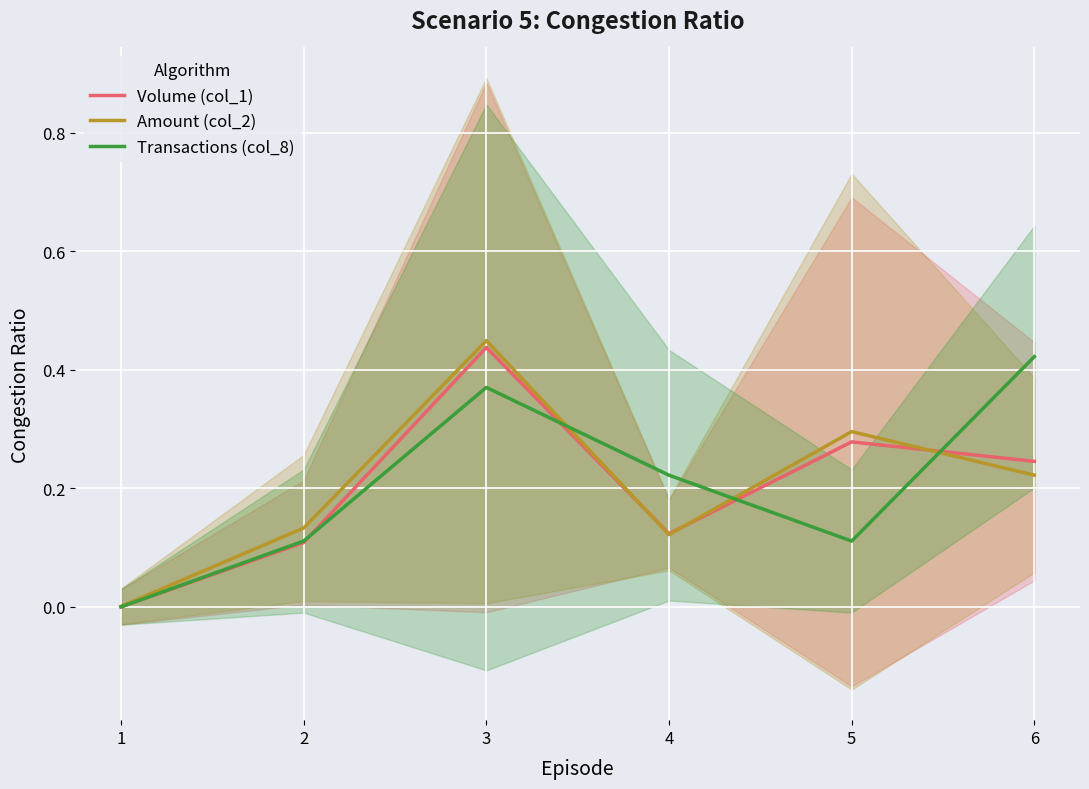

Reading left to right, extract all data points from this chart.

Volume (col_1): 0.0	0.1	0.4	0.1	0.3	0.2
Amount (col_2): 0.0	0.1	0.4	0.1	0.3	0.2
Transactions (col_8): 0.0	0.1	0.4	0.2	0.1	0.4